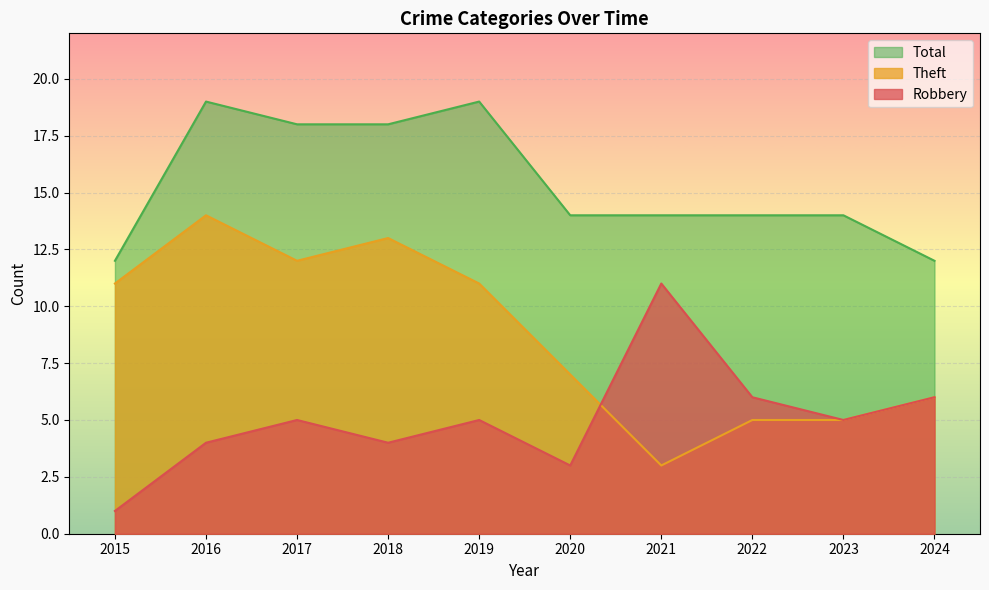

The value of Theft at 2021 is 3. True or false?

True